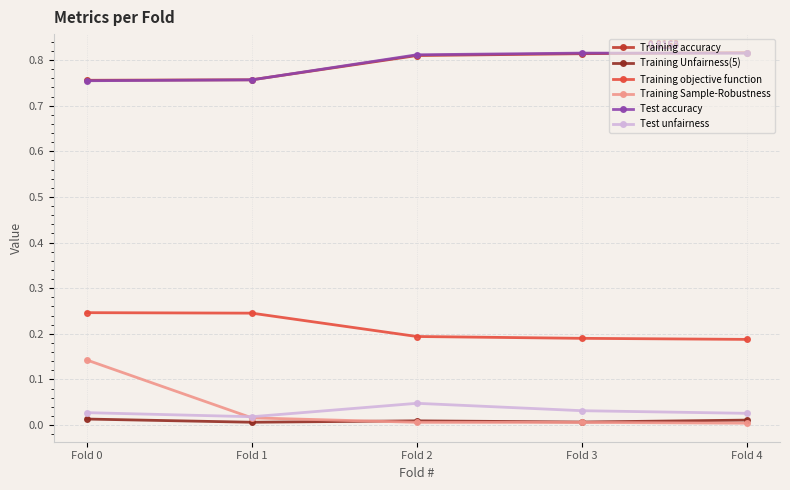

How many lines are shown in the chart?

6